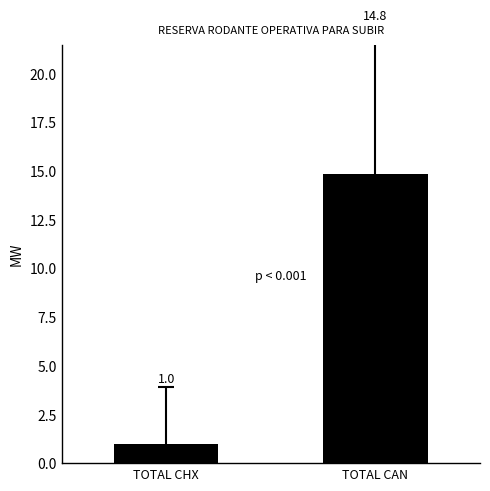

Which has a higher value, TOTAL CAN or TOTAL CHX?

TOTAL CAN